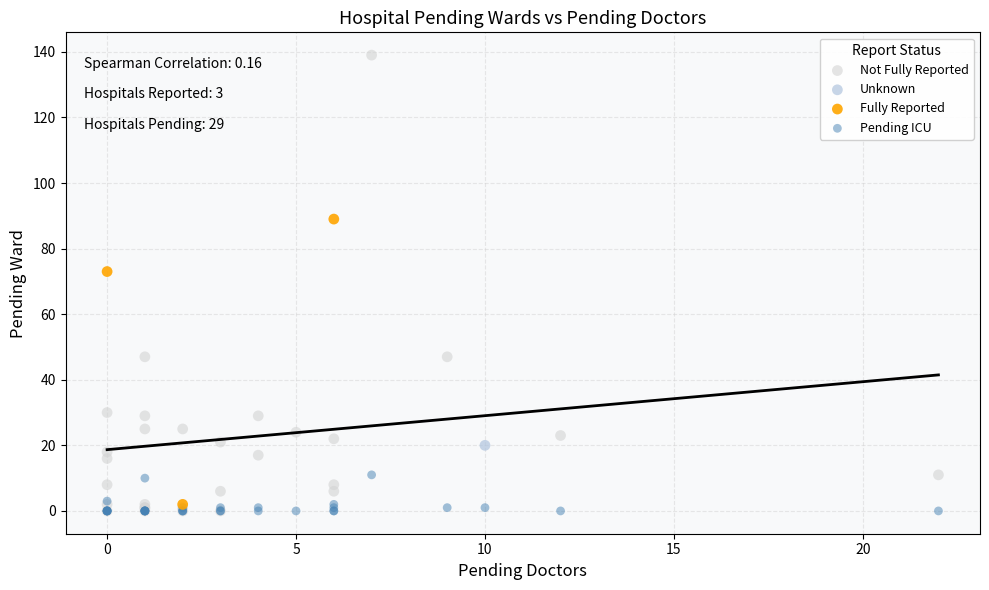

What are all the series names shown in the legend?

Not Fully Reported, Unknown, Fully Reported, Pending ICU